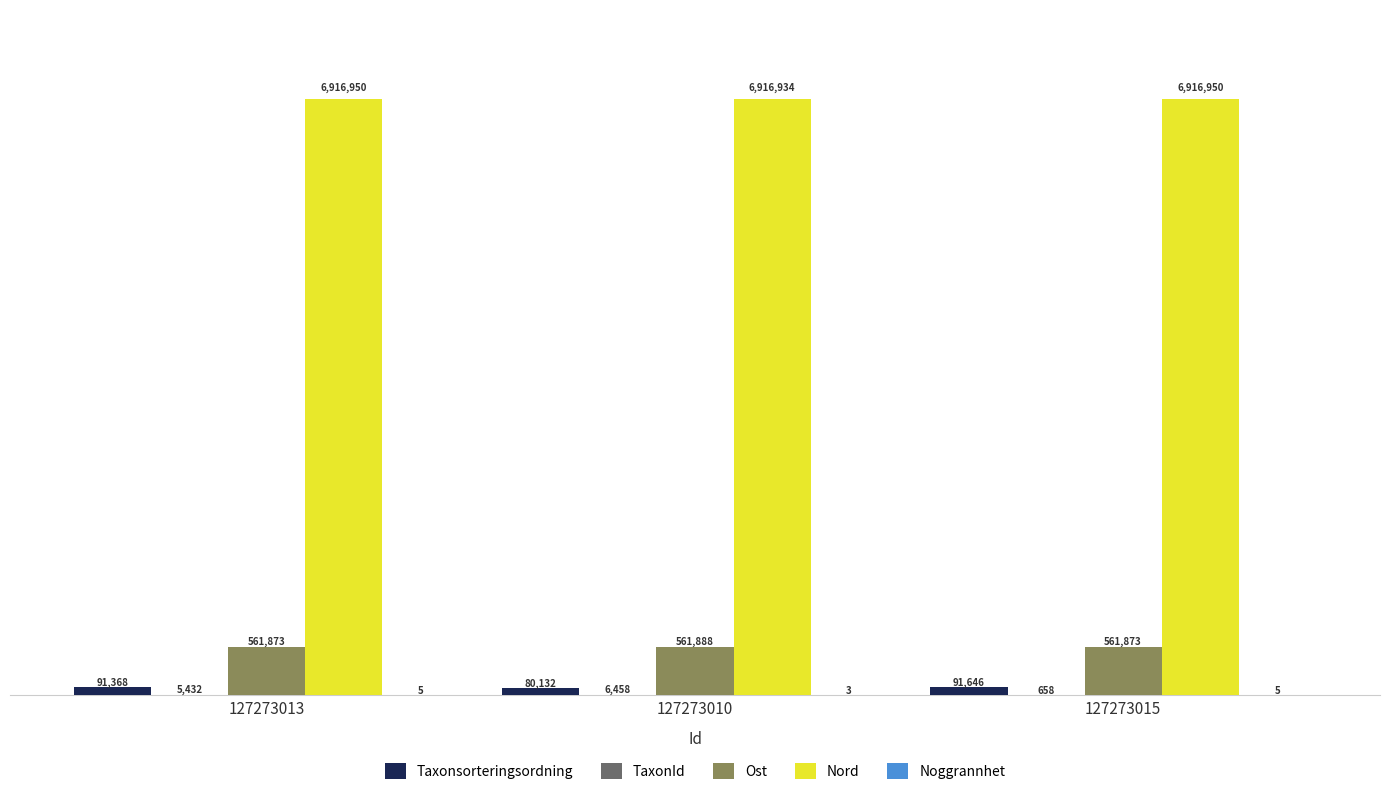

What is the difference between the maximum and second lowest values in the TaxonId series?

1026